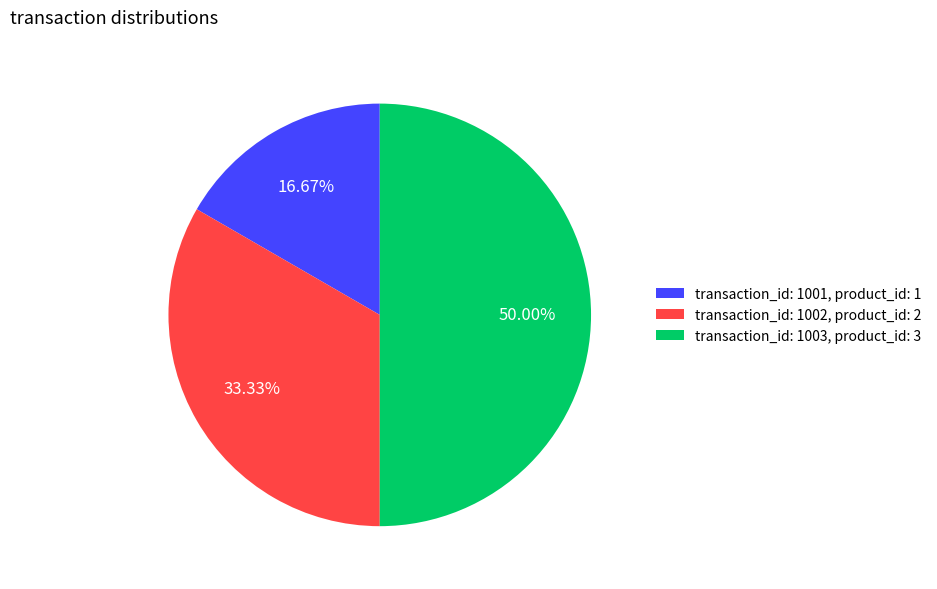

Between transaction_id: 1003, product_id: 3 and transaction_id: 1002, product_id: 2, which is larger?

transaction_id: 1003, product_id: 3